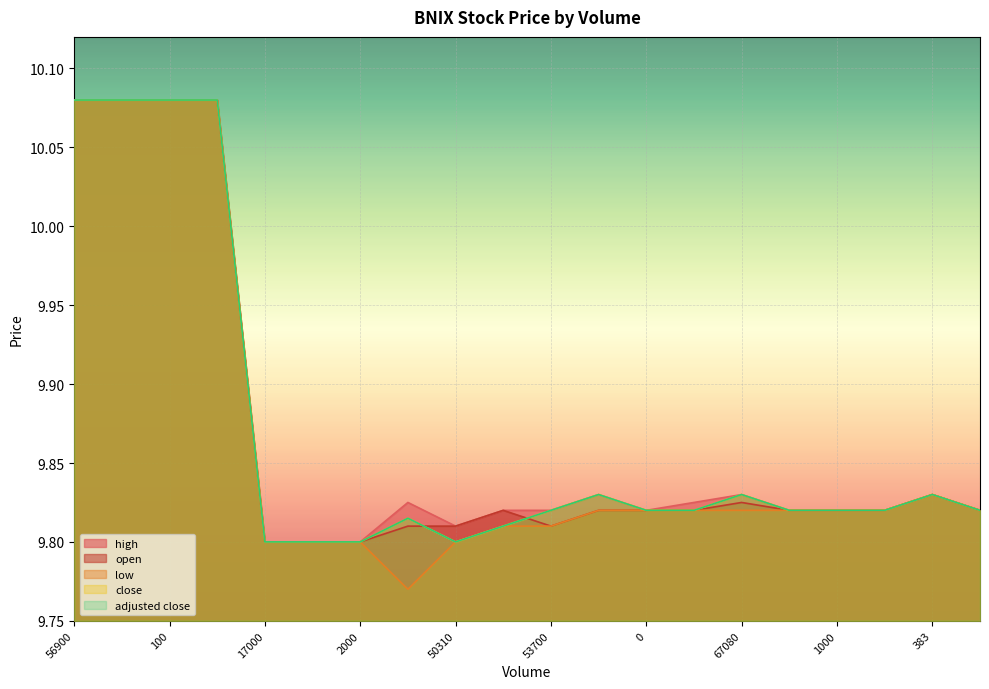

Rank the categories by adjusted close value from highest to lowest.

56900, 400, 100, 0, 383, 345431, 67080, 53700, 0, 385099, 24600, 1000, 30000, 0, 0, 32700, 17000, 100, 2000, 50310